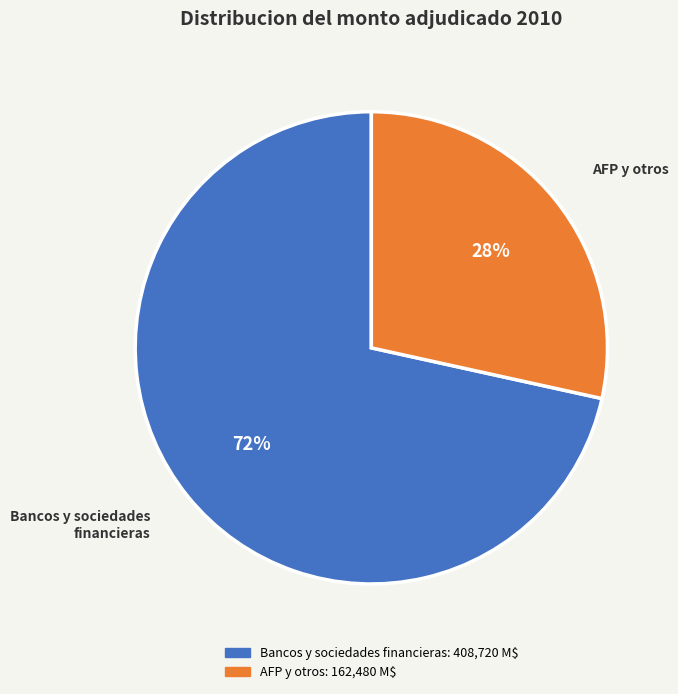

Does any single category account for the majority?

Yes